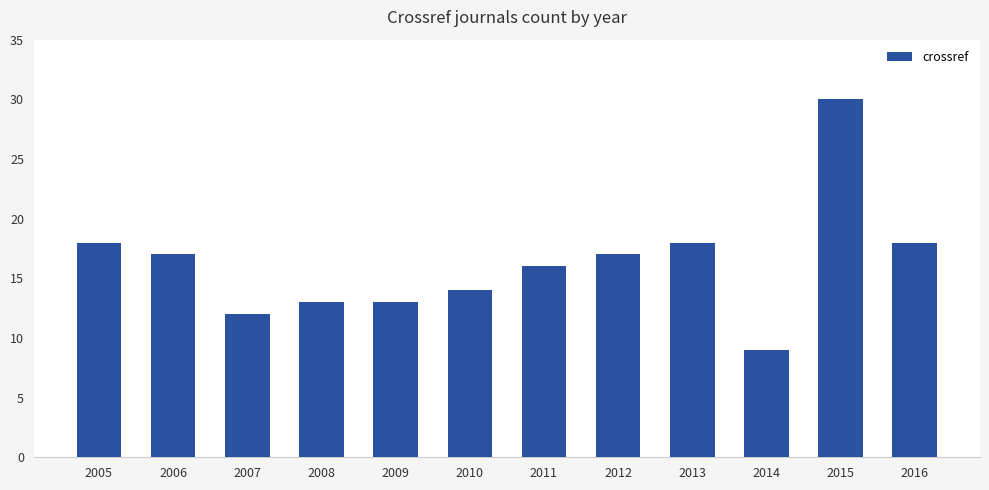

True or false: the data shows 50 at 2015.

False